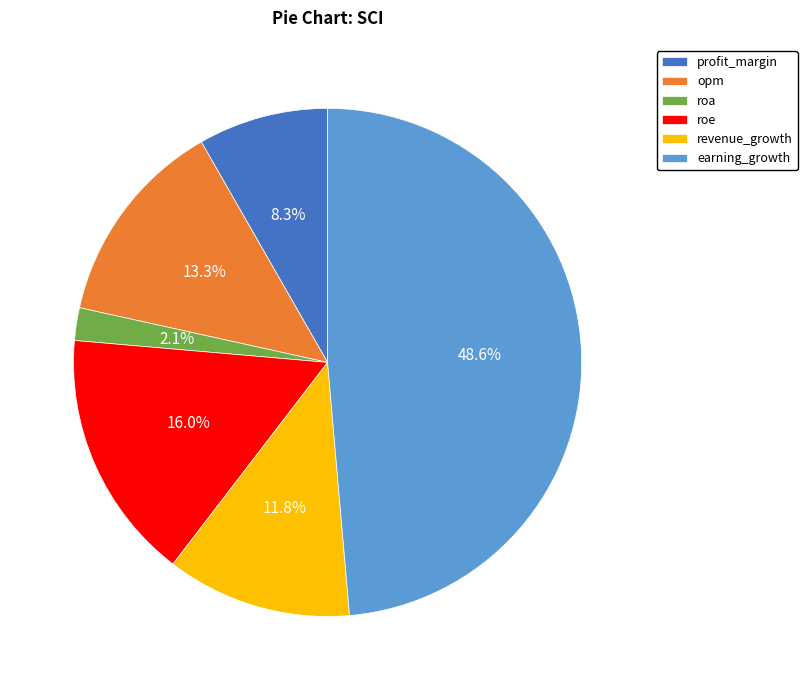

Approximately how many times larger is the value at roe compared to opm?

1.2